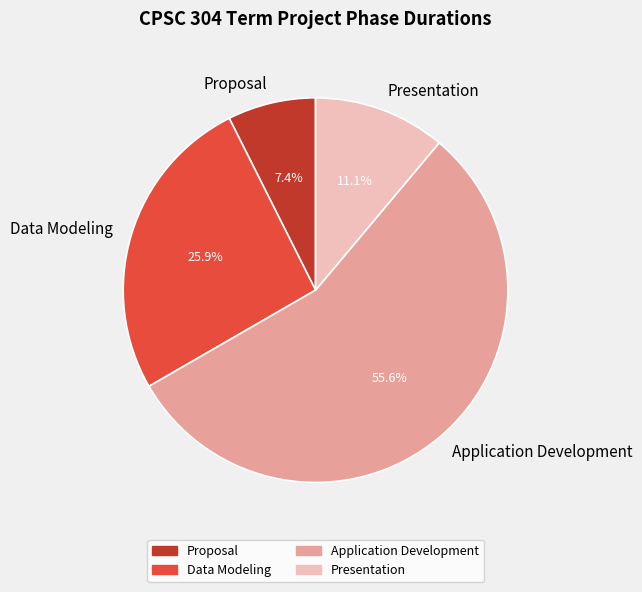

What is the largest slice in the pie chart?

Application Development